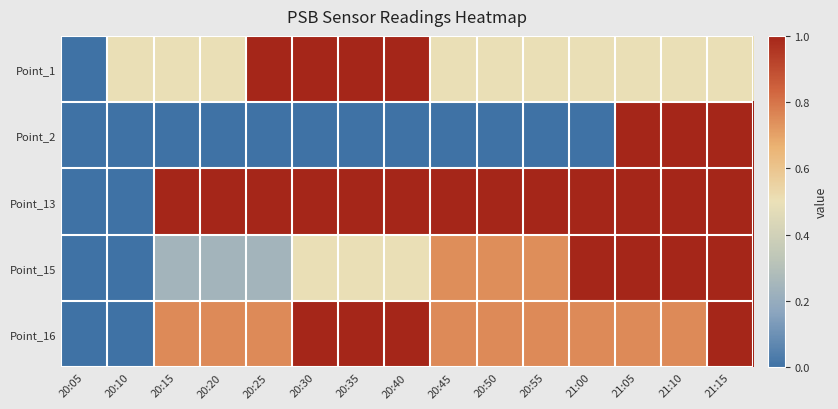

Reading left to right, transcribe all the data shown in this chart.

Point_1: 20:05=0.0	20:10=0.5	20:15=0.5	20:20=0.5	20:25=1.0	20:30=1.0	20:35=1.0	20:40=1.0	20:45=0.5	20:50=0.5	20:55=0.5	21:00=0.5	21:05=0.5	21:10=0.5	21:15=0.5
Point_2: 20:05=0.0	20:10=0.0	20:15=0.0	20:20=0.0	20:25=0.0	20:30=0.0	20:35=0.0	20:40=0.0	20:45=0.0	20:50=0.0	20:55=0.0	21:00=0.0	21:05=1.0	21:10=1.0	21:15=1.0
Point_13: 20:05=0.0	20:10=0.0	20:15=1.0	20:20=1.0	20:25=1.0	20:30=1.0	20:35=1.0	20:40=1.0	20:45=1.0	20:50=1.0	20:55=1.0	21:00=1.0	21:05=1.0	21:10=1.0	21:15=1.0
Point_15: 20:05=0.0	20:10=0.0	20:15=0.2	20:20=0.2	20:25=0.2	20:30=0.5	20:35=0.5	20:40=0.5	20:45=0.7	20:50=0.7	20:55=0.7	21:00=1.0	21:05=1.0	21:10=1.0	21:15=1.0
Point_16: 20:05=0.0	20:10=0.0	20:15=0.8	20:20=0.8	20:25=0.8	20:30=1.0	20:35=1.0	20:40=1.0	20:45=0.8	20:50=0.8	20:55=0.8	21:00=0.8	21:05=0.8	21:10=0.8	21:15=1.0